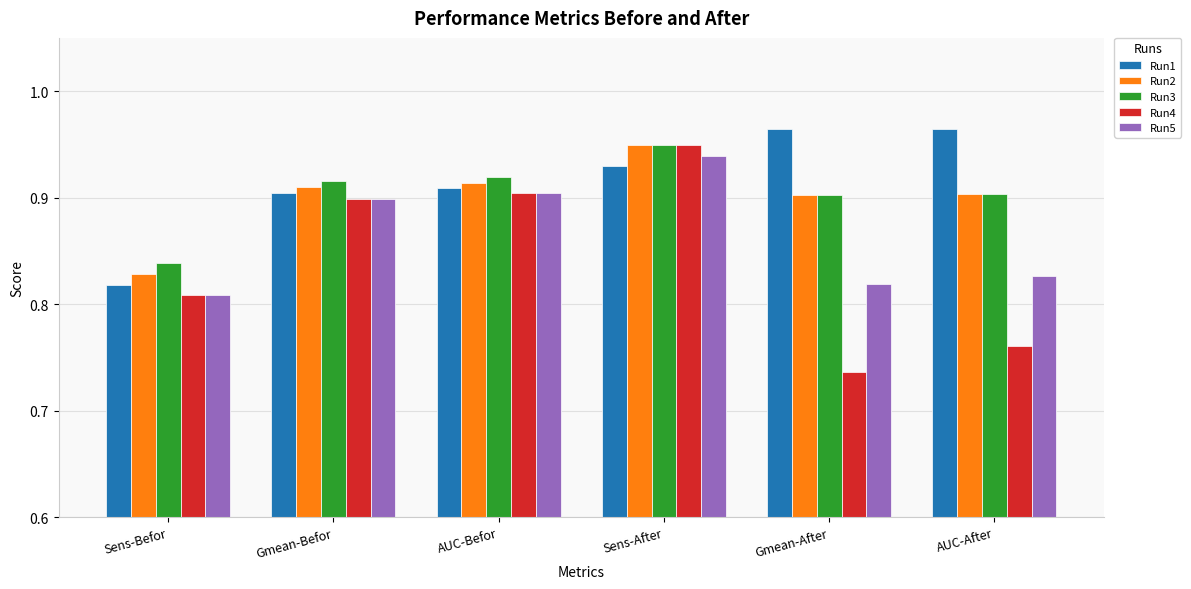

How many groups of bars are there?

6